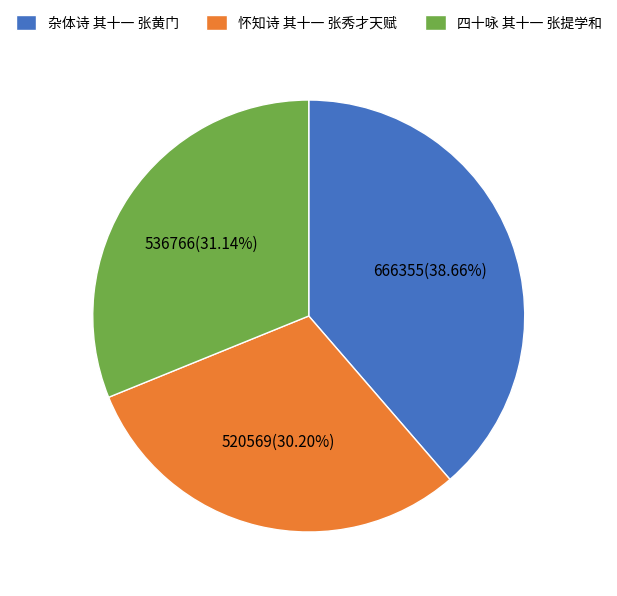

What percentage is the 杂体诗 其十一 张黄门 slice, to the nearest percent?

39%